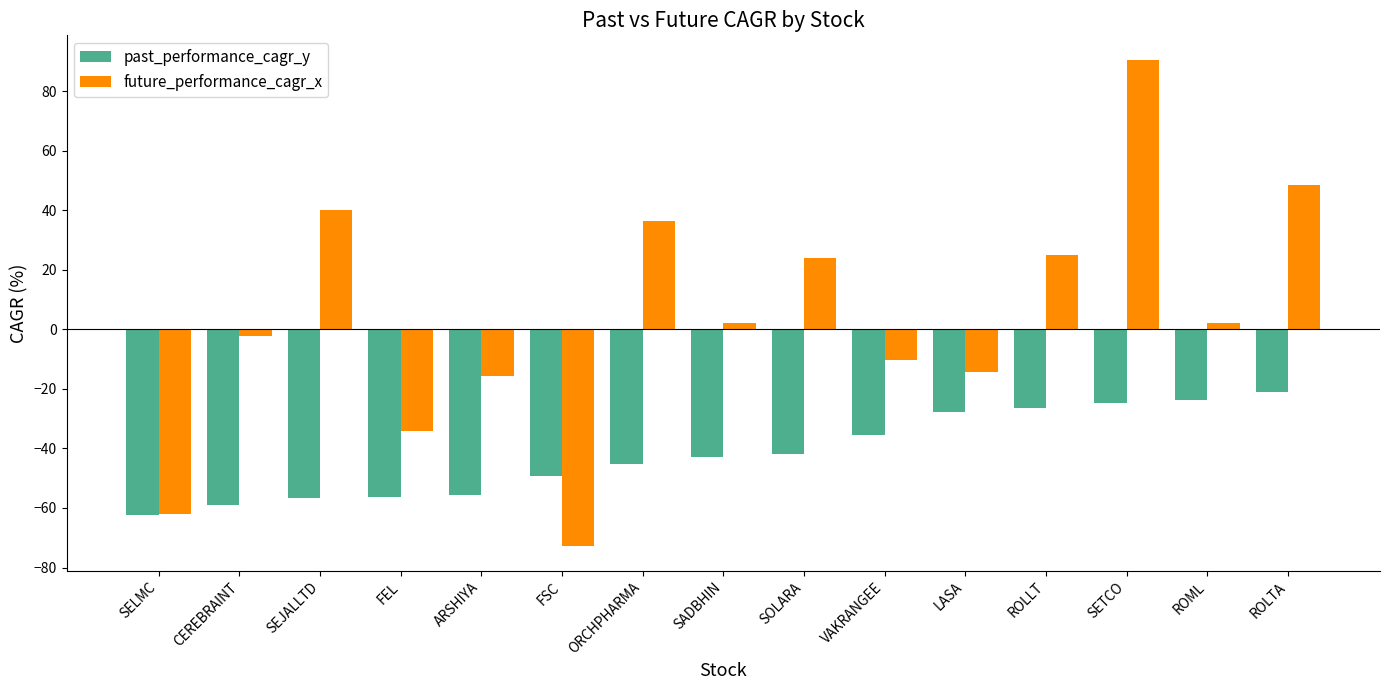

What is the approximate value of future_performance_cagr_x at CEREBRAINT?

-2.2